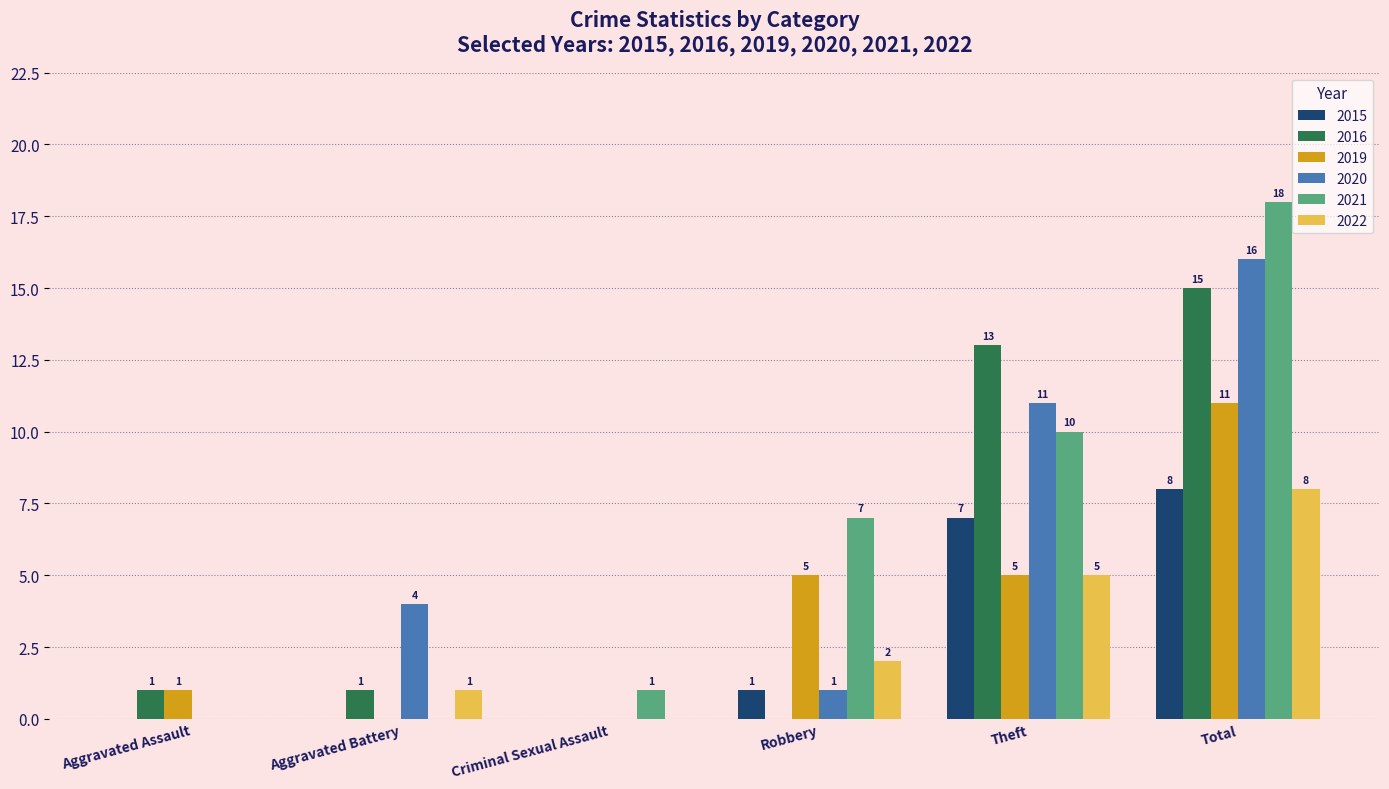

What is the highest value of the 2020 series?

16